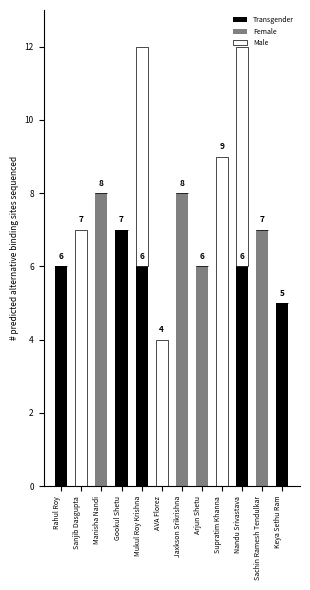

What is the approximate value of Transgender at Nandu Srivastava?

6